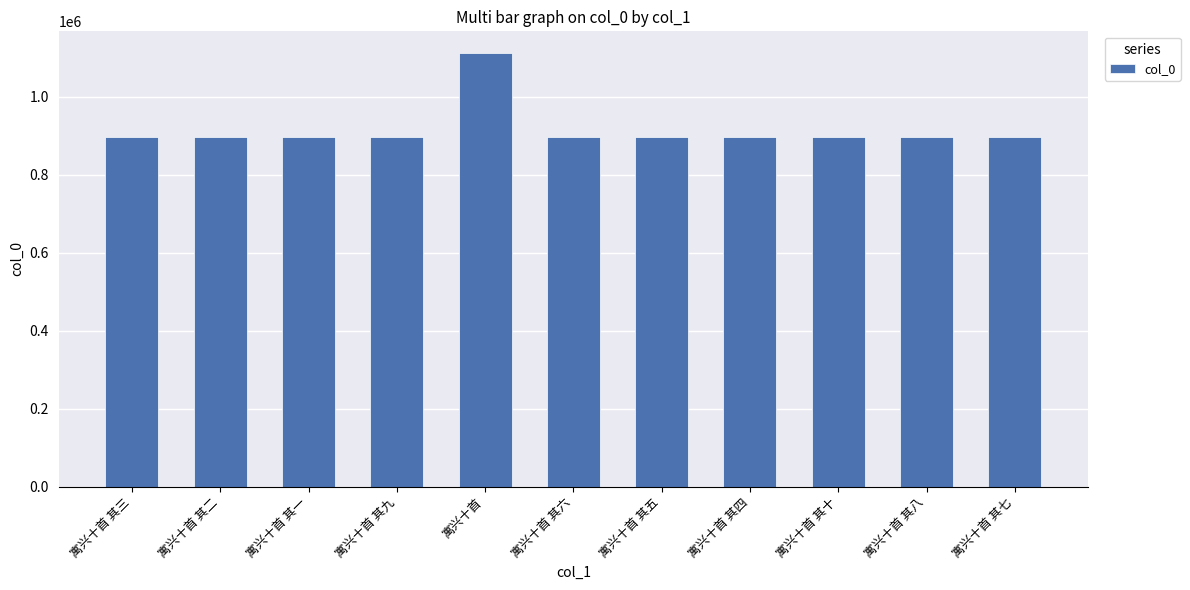

What is the greatest value displayed?

1112869